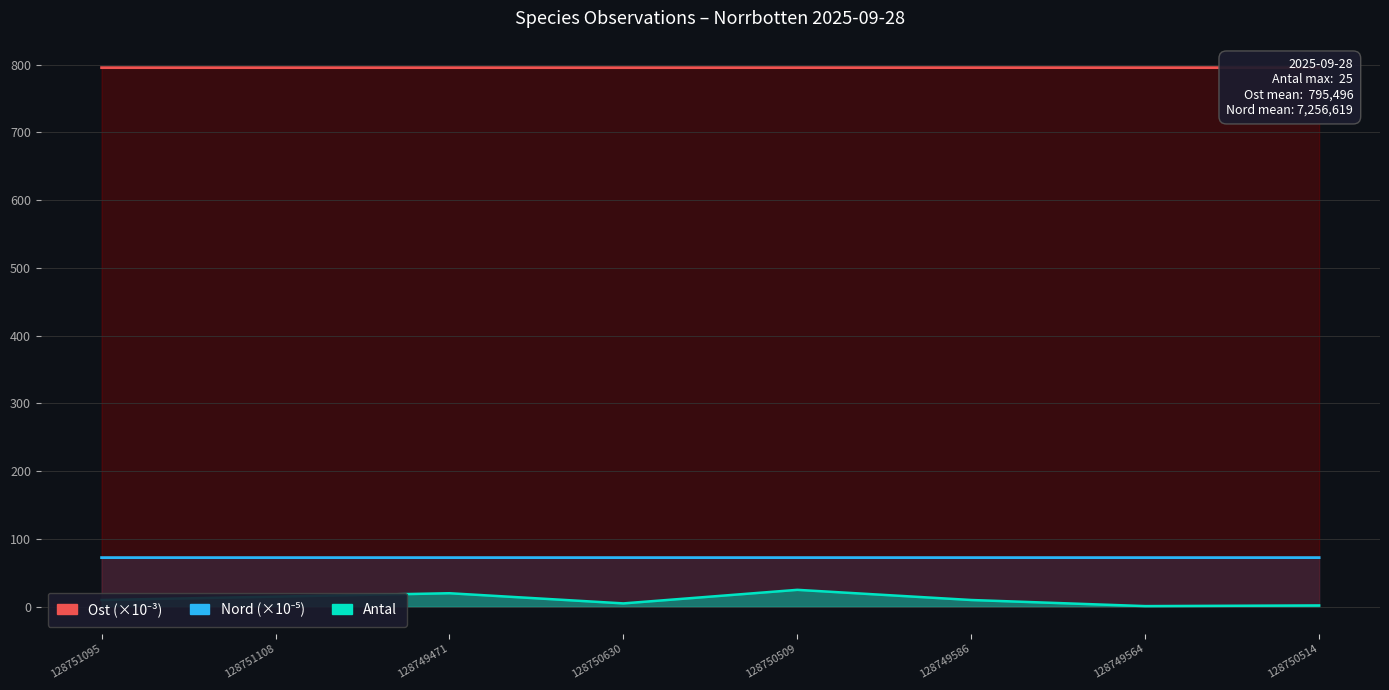

Rank the categories by Ost value from lowest to highest.

128750630, 128751108, 128749471, 128751095, 128749564, 128750509, 128750514, 128749586